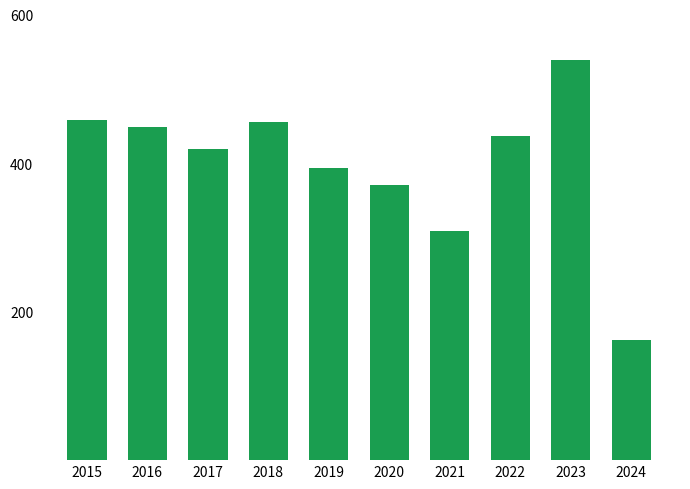

Reading right to left, list all the values displayed in this chart.

162	539	436	308	370	394	455	419	449	458